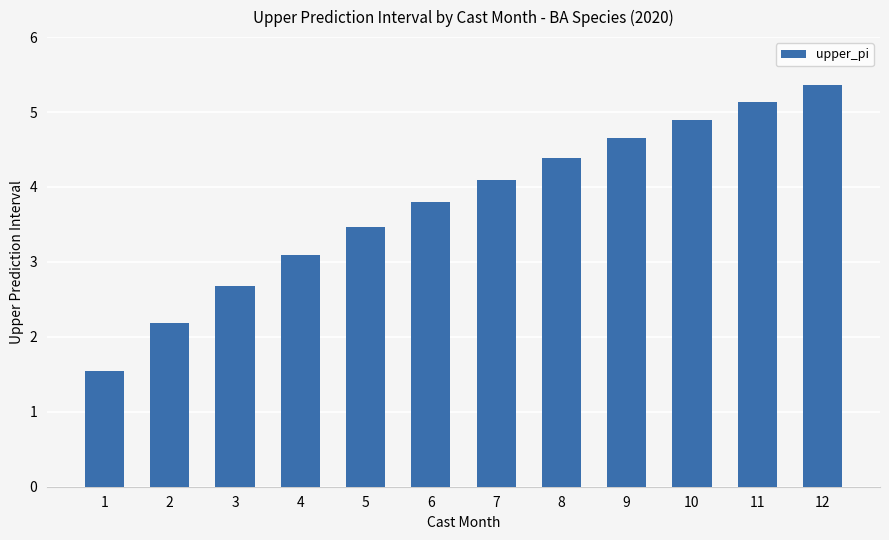

Rank the categories by value from lowest to highest.

1, 2, 3, 4, 5, 6, 7, 8, 9, 10, 11, 12